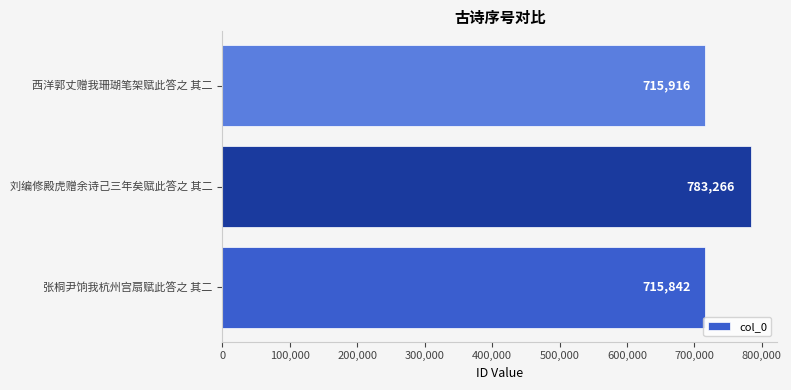

At which label is the value closest to 749554?

西洋郭丈赠我珊瑚笔架赋此答之 其二